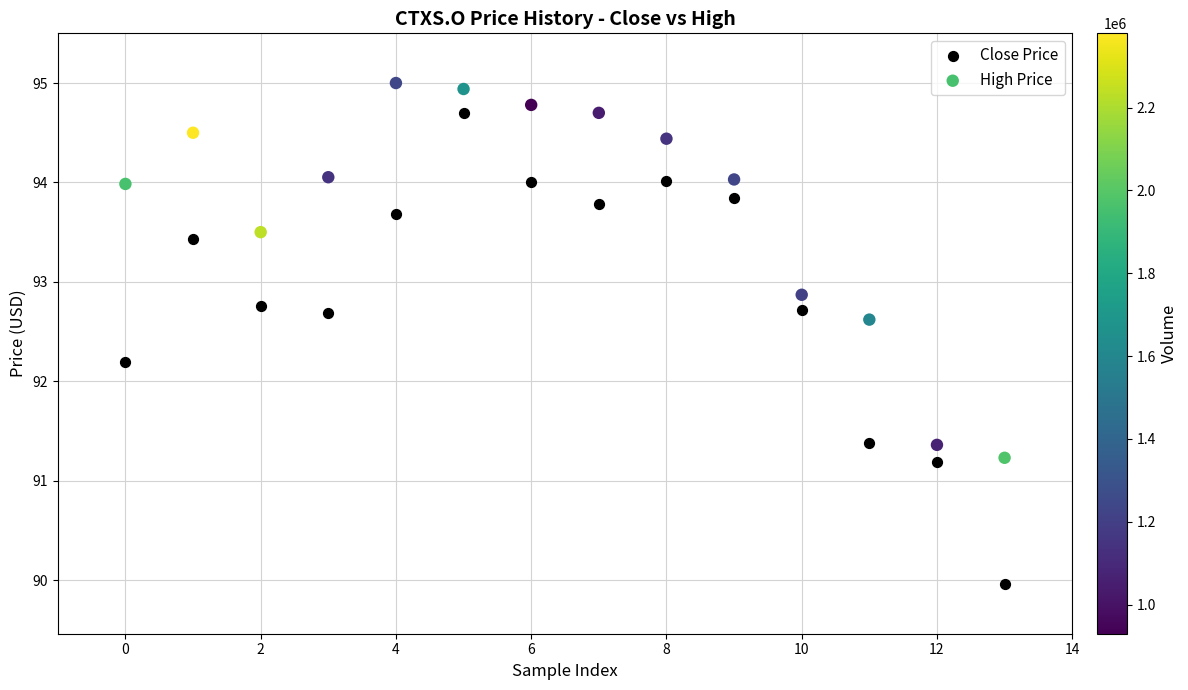

What are all the series names shown in the legend?

Close Price, High Price